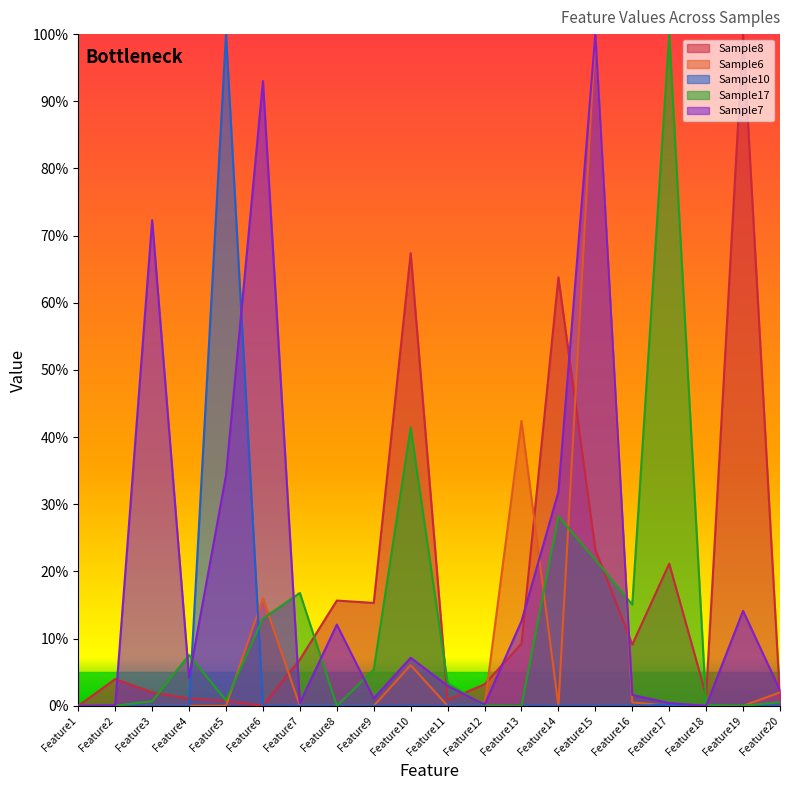

Where does the Sample17 series first go above 3?

Feature4